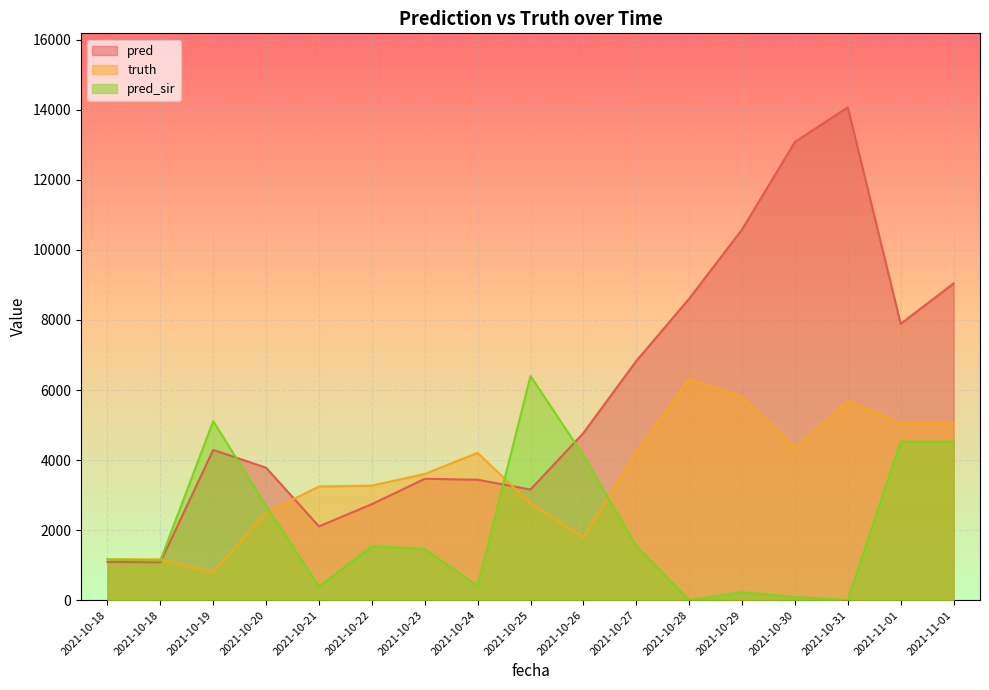

Read the truth value at 2021-10-26.

1792.0